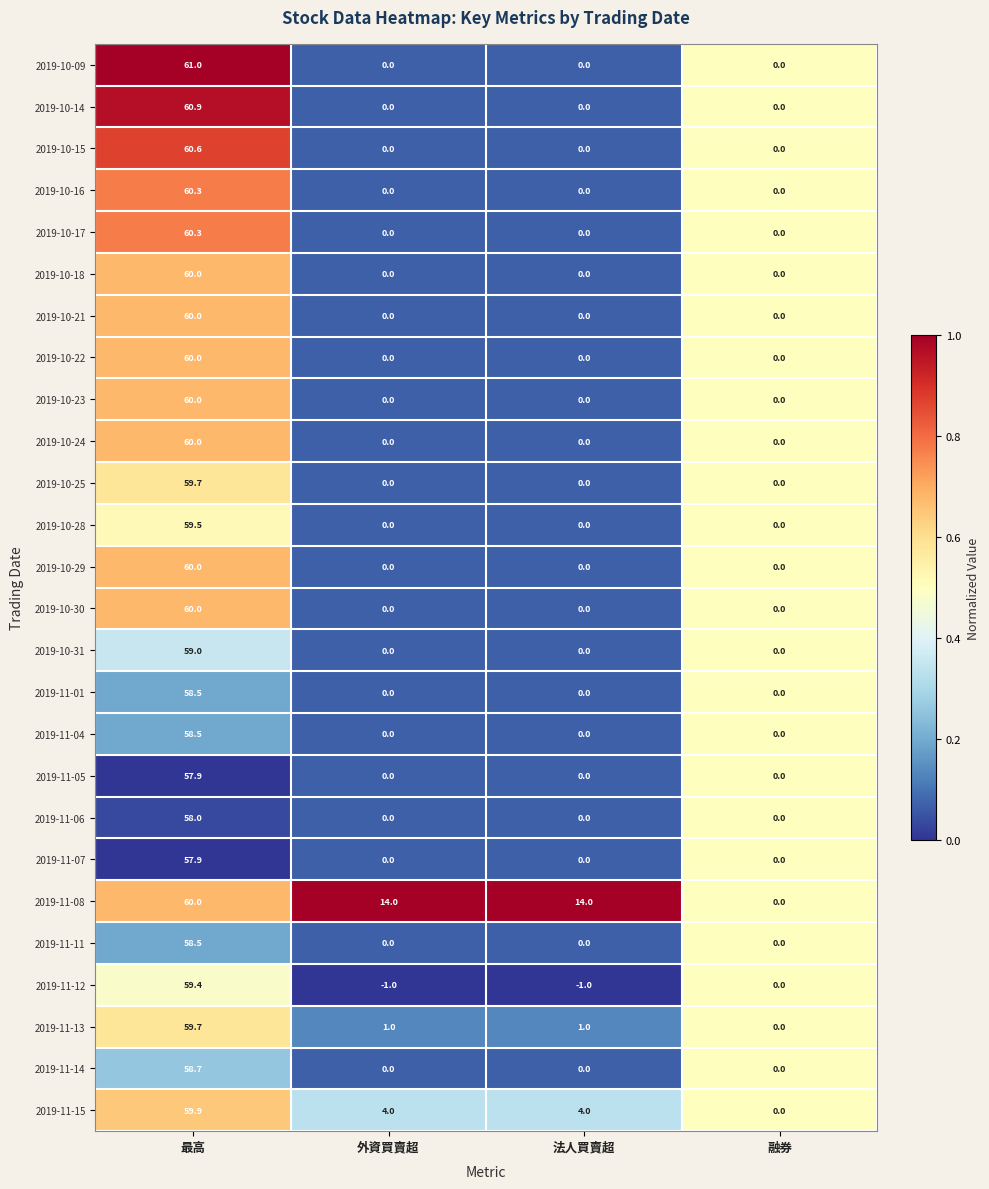

At which category does the chart reach its peak across all series?

最高